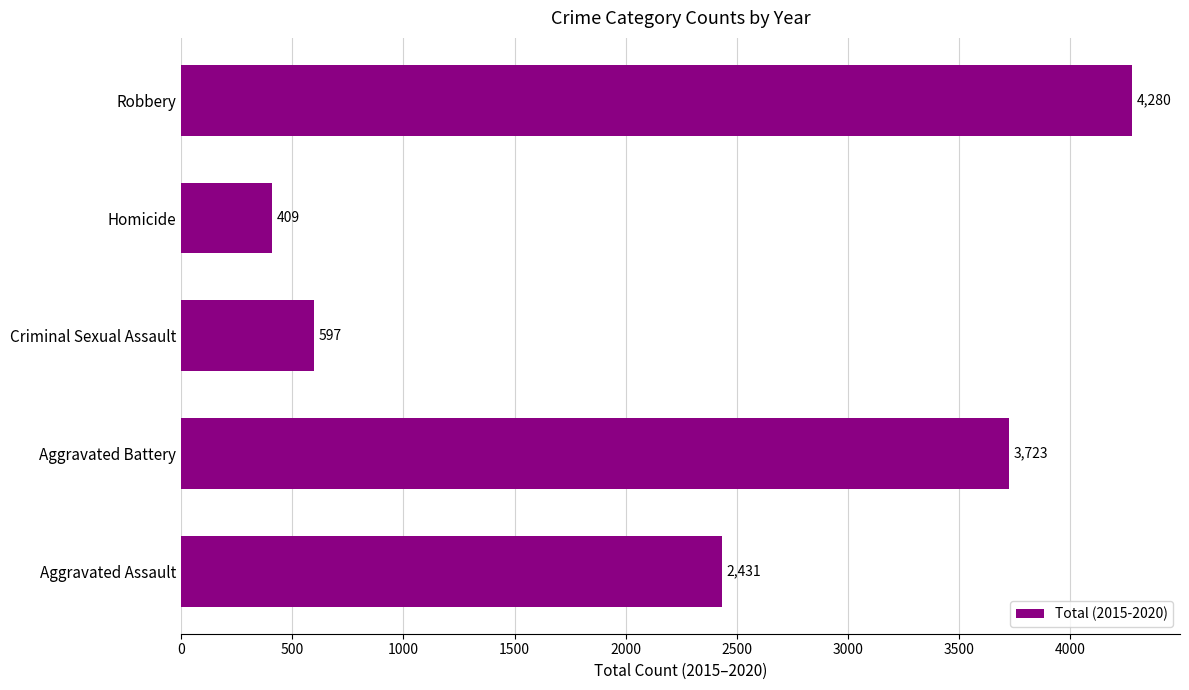

Reading top to bottom, list all the values displayed in this chart.

4280	409	597	3723	2431